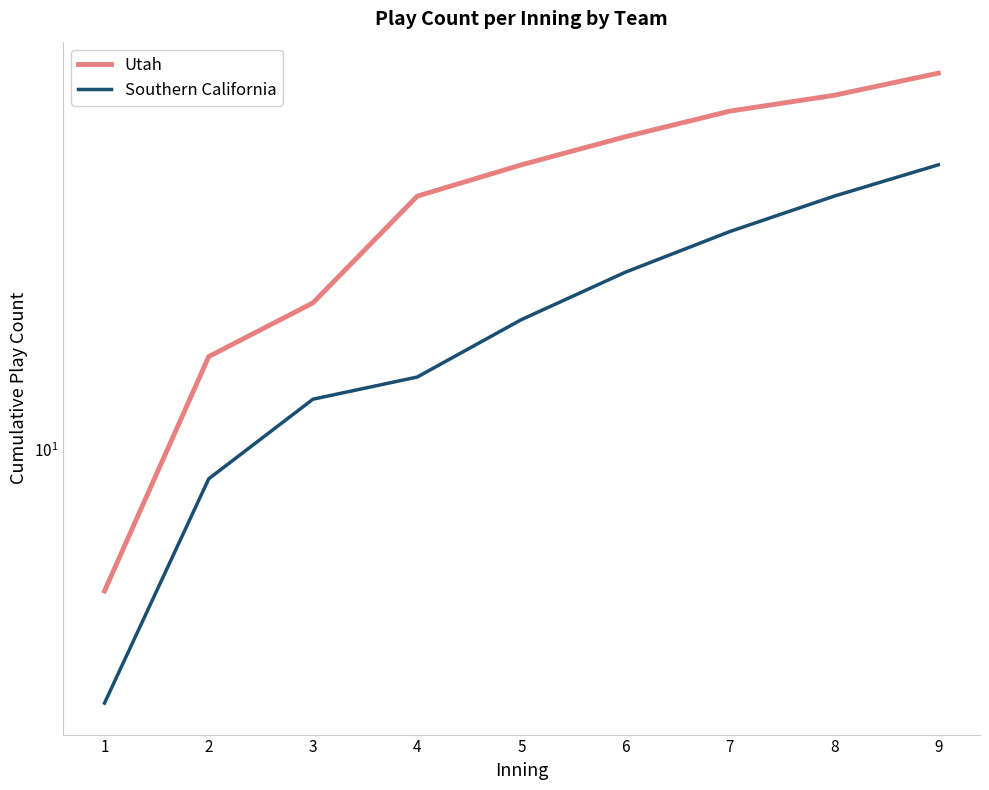

True or false: Southern California and Utah intersect in this chart.

False